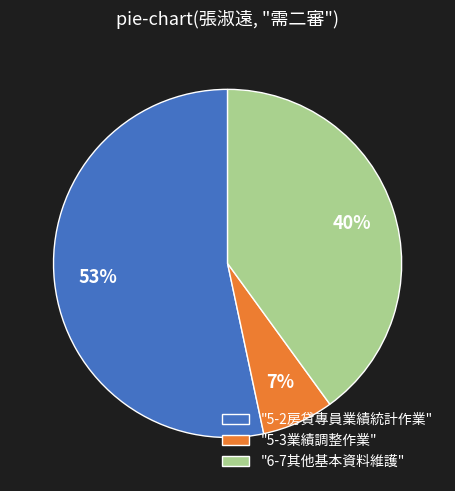

To the nearest percent, what portion does "6-7其他基本資料維護" represent?

40%